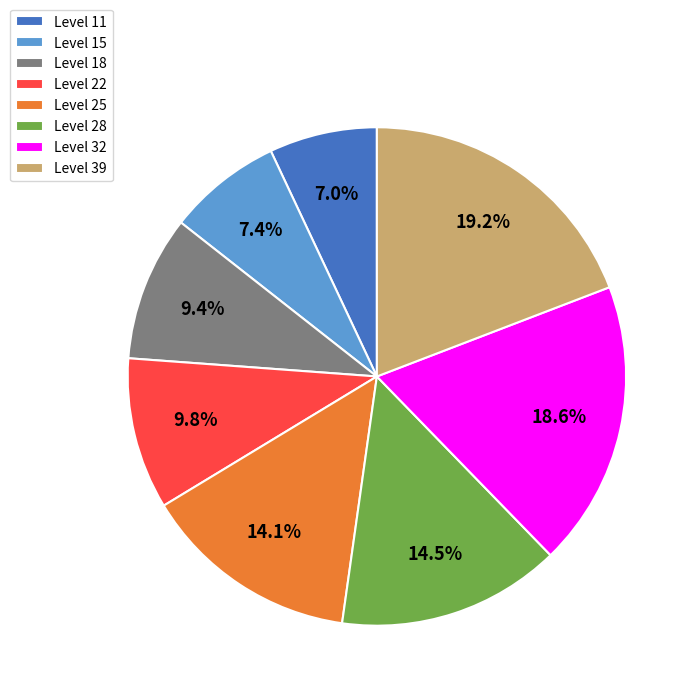

Approximately how many times larger is the value at Level 39 compared to Level 11?

2.7